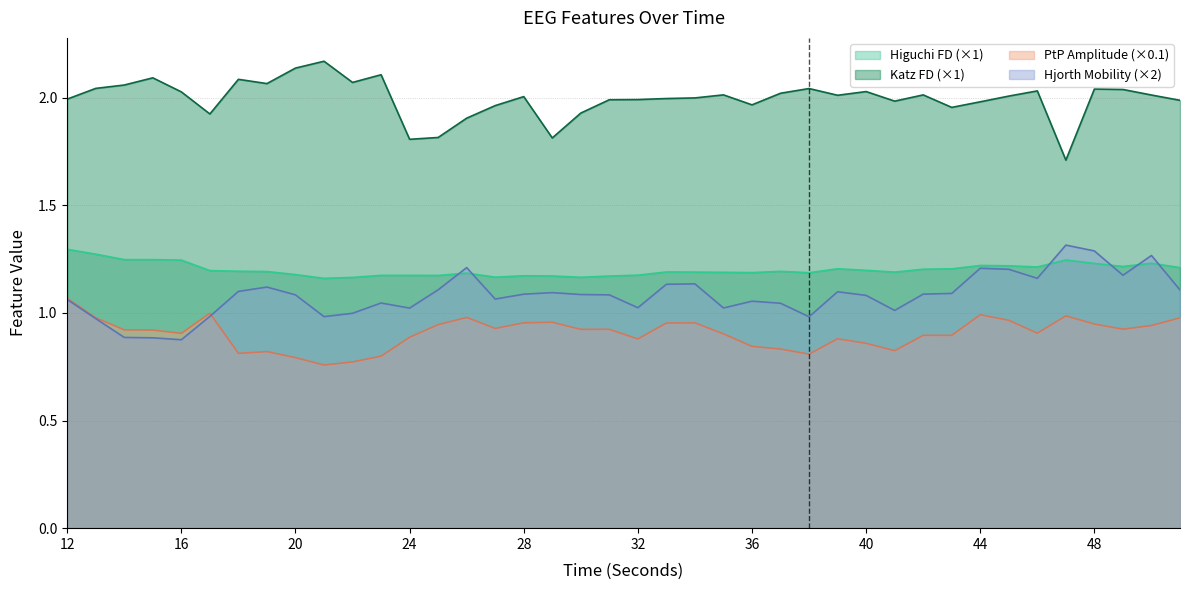

Reading left to right, list all the values displayed in this chart.

higuchi_fd_EEG: 12=1.3	13=1.3	14=1.2	15=1.2	16=1.2	17=1.2	18=1.2	19=1.2	20=1.2	21=1.2	22=1.2	23=1.2	24=1.2	25=1.2	26=1.2	27=1.2	28=1.2	29=1.2	30=1.2	31=1.2	32=1.2	33=1.2	34=1.2	35=1.2	36=1.2	37=1.2	38=1.2	39=1.2	40=1.2	41=1.2	42=1.2	43=1.2	44=1.2	45=1.2	46=1.2	47=1.2	48=1.2	49=1.2	50=1.2	51=1.2
katz_fd_EEG: 12=2.0	13=2.0	14=2.1	15=2.1	16=2.0	17=1.9	18=2.1	19=2.1	20=2.1	21=2.2	22=2.1	23=2.1	24=1.8	25=1.8	26=1.9	27=2.0	28=2.0	29=1.8	30=1.9	31=2.0	32=2.0	33=2.0	34=2.0	35=2.0	36=2.0	37=2.0	38=2.0	39=2.0	40=2.0	41=2.0	42=2.0	43=2.0	44=2.0	45=2.0	46=2.0	47=1.7	48=2.0	49=2.0	50=2.0	51=2.0
ptp_amp_EEG: 12=1.1	13=1.0	14=0.9	15=0.9	16=0.9	17=1.0	18=0.8	19=0.8	20=0.8	21=0.8	22=0.8	23=0.8	24=0.9	25=0.9	26=1.0	27=0.9	28=1.0	29=1.0	30=0.9	31=0.9	32=0.9	33=1.0	34=1.0	35=0.9	36=0.8	37=0.8	38=0.8	39=0.9	40=0.9	41=0.8	42=0.9	43=0.9	44=1.0	45=1.0	46=0.9	47=1.0	48=0.9	49=0.9	50=0.9	51=1.0
hjorthMobility_EEG: 12=1.1	13=1.0	14=0.9	15=0.9	16=0.9	17=1.0	18=1.1	19=1.1	20=1.1	21=1.0	22=1.0	23=1.0	24=1.0	25=1.1	26=1.2	27=1.1	28=1.1	29=1.1	30=1.1	31=1.1	32=1.0	33=1.1	34=1.1	35=1.0	36=1.1	37=1.0	38=1.0	39=1.1	40=1.1	41=1.0	42=1.1	43=1.1	44=1.2	45=1.2	46=1.2	47=1.3	48=1.3	49=1.2	50=1.3	51=1.1